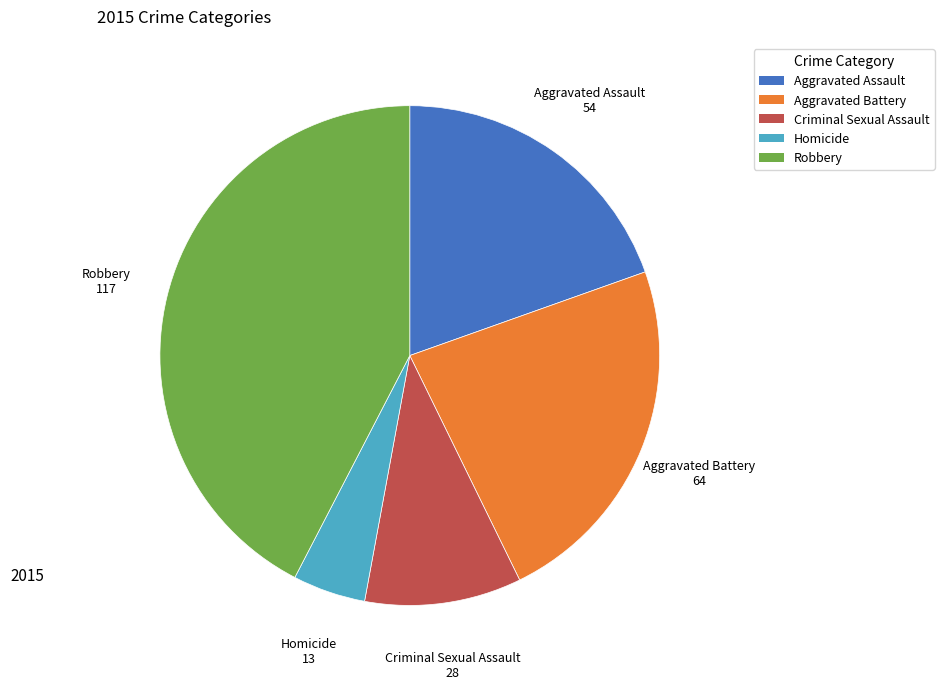

What is the ratio of the value at Aggravated Assault to the value at Criminal Sexual Assault?

1.9